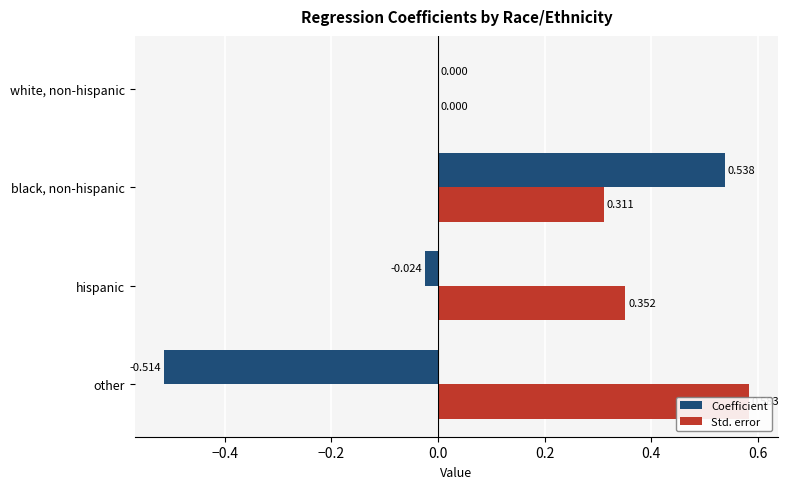

How many bars are there in total?

8